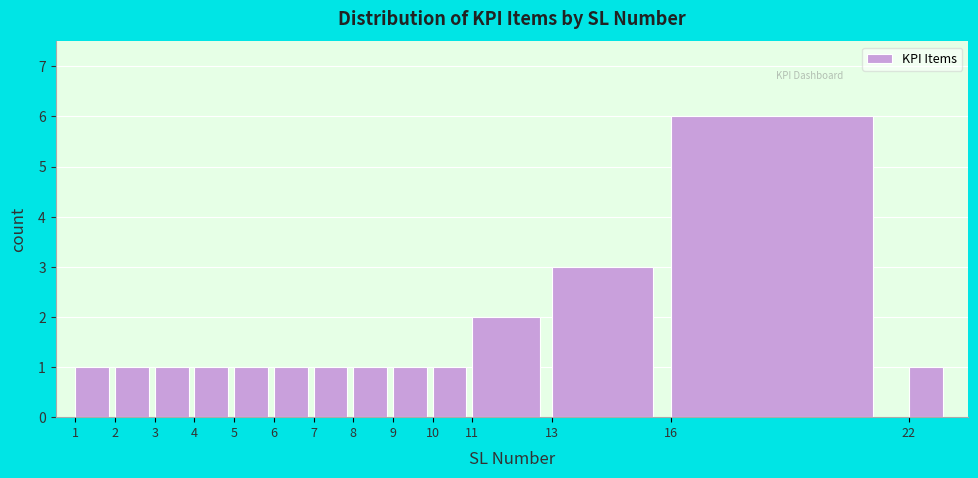

Which range on the x-axis has the tallest bar?

16 to 22